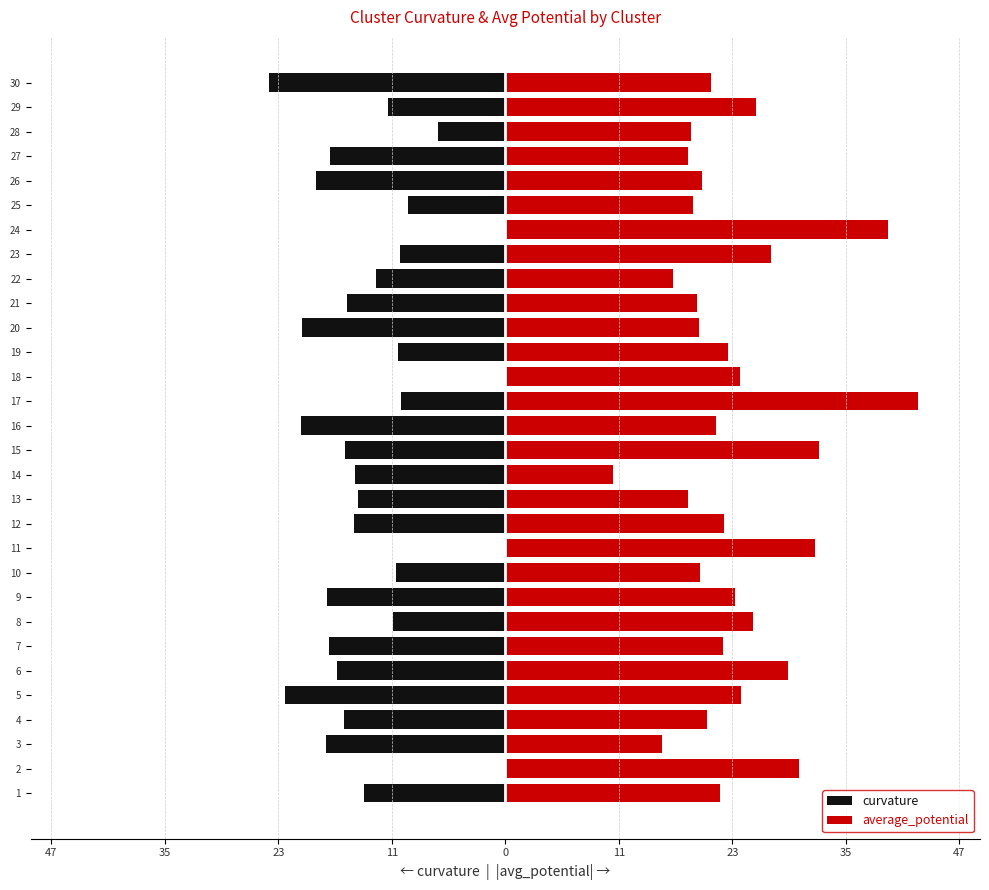

Is the value of curvature at 20 greater than the value of average_potential at 16?

No